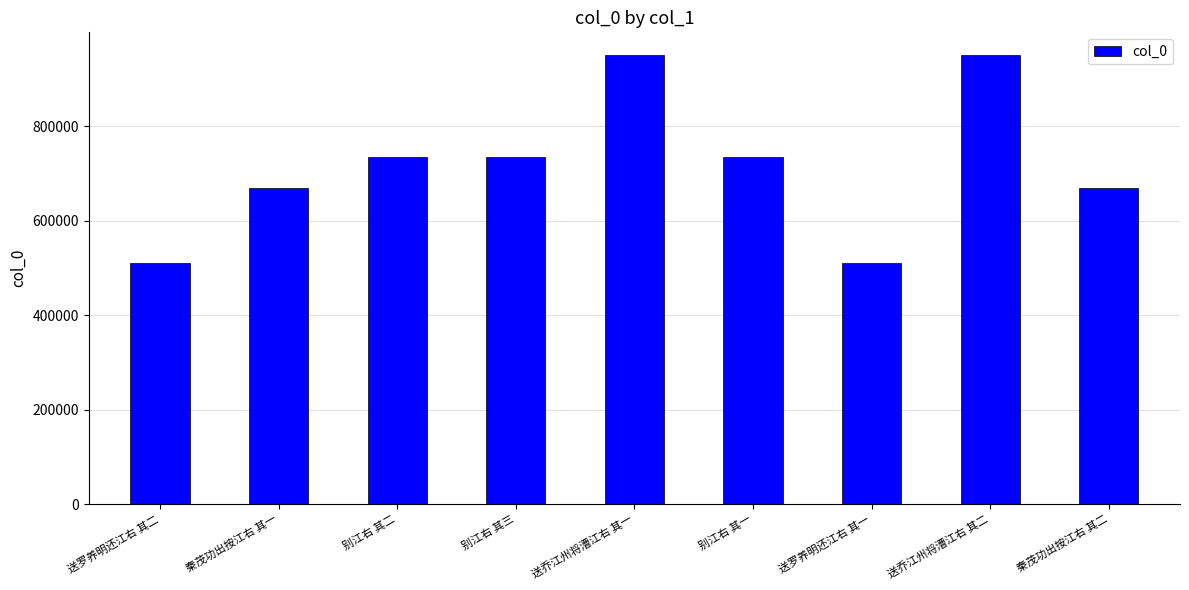

What is the minimum value shown in the chart?

510904